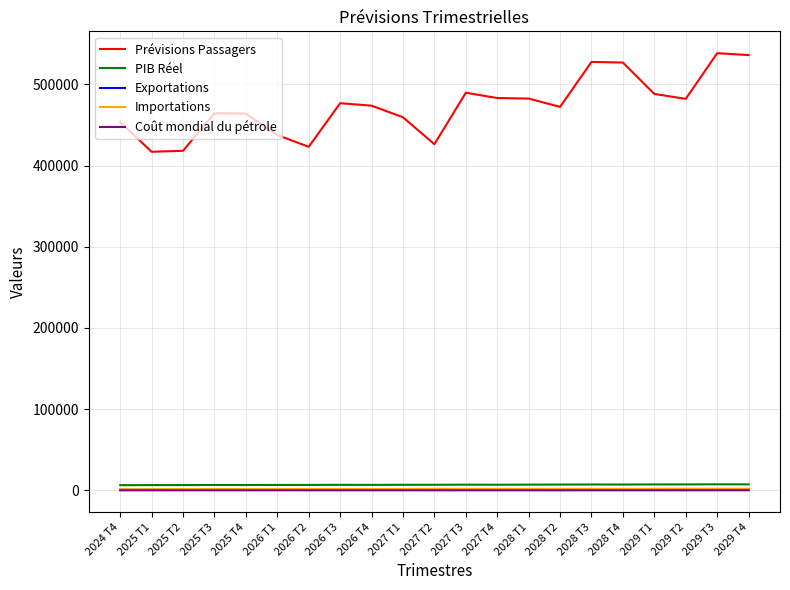

What is the difference between the maximum and minimum values in the Importations series?

664.8